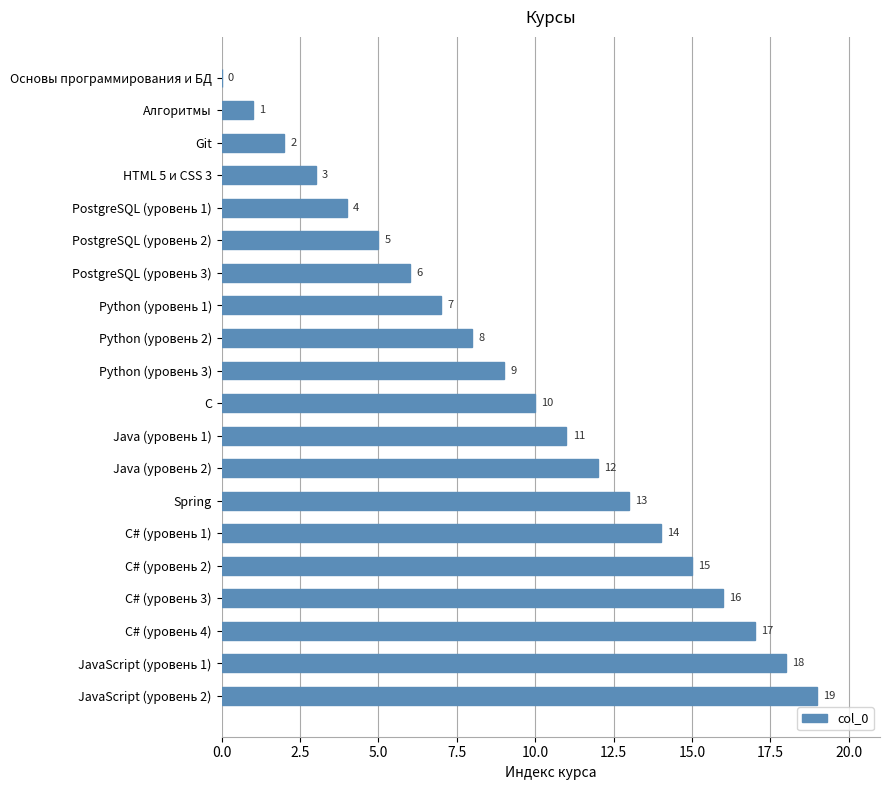

Where is the data nearest to the value 9?

Python (уровень 3)